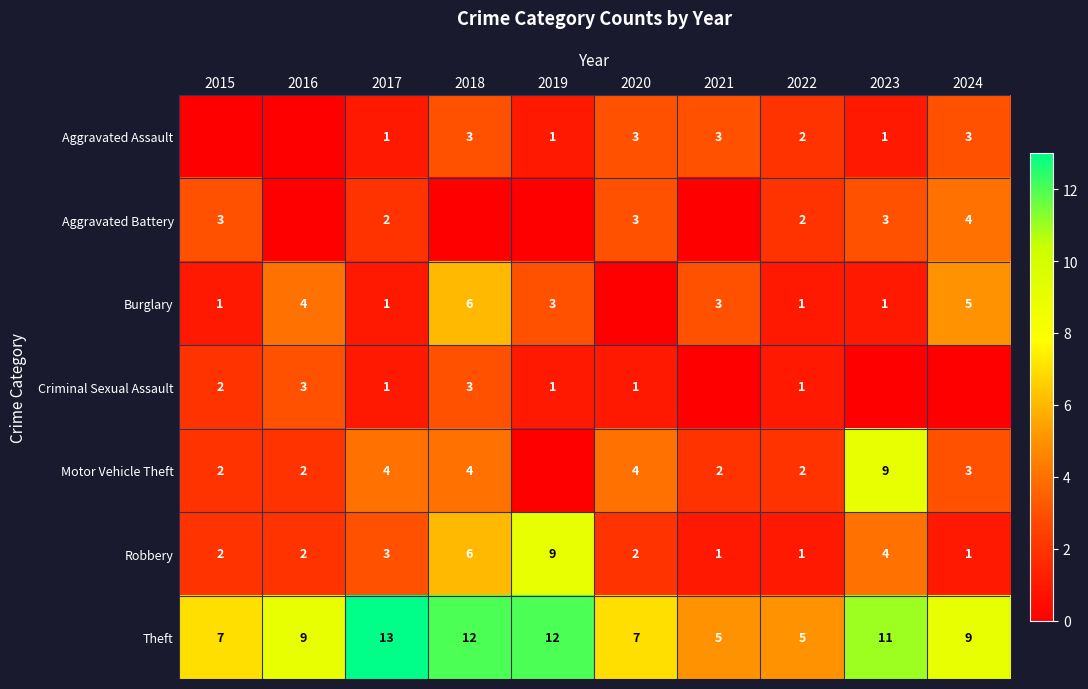

Count the number of categories in the chart.

10